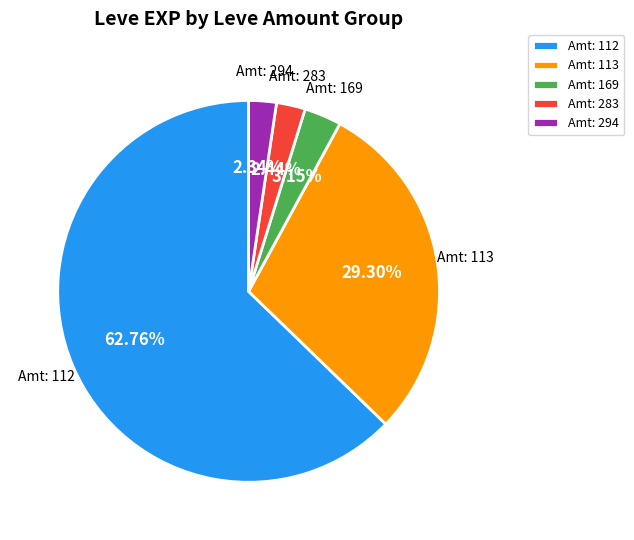

Combined, do Amt: 294 and Amt: 113 account for over 50%?

No